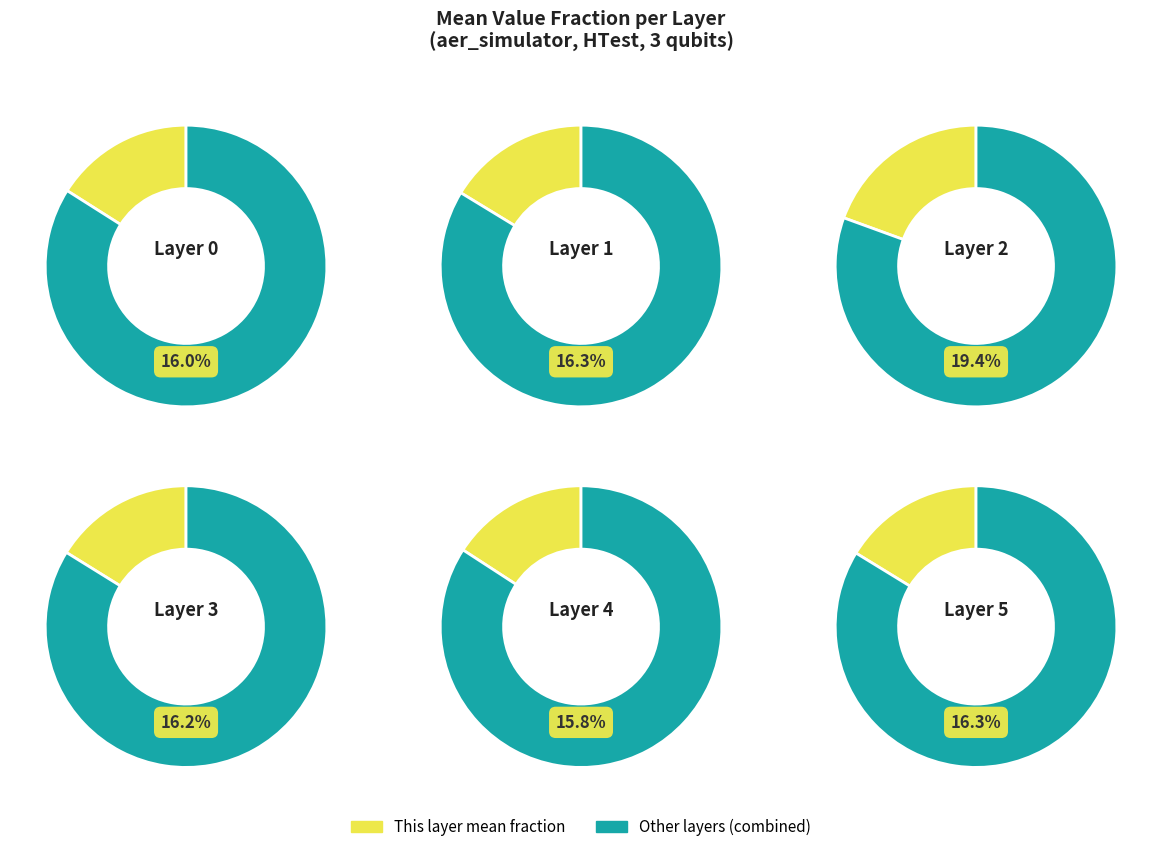

What percentage is the layers=4 slice, to the nearest percent?

16%